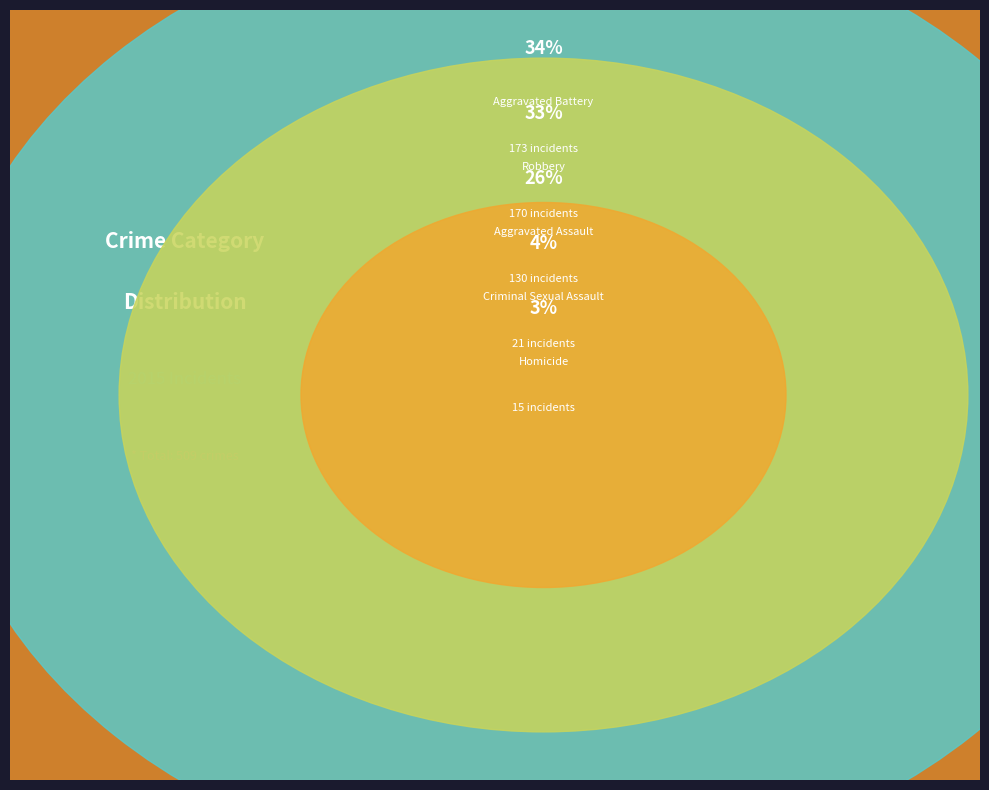

To the nearest percent, what is the average slice percentage?

20%